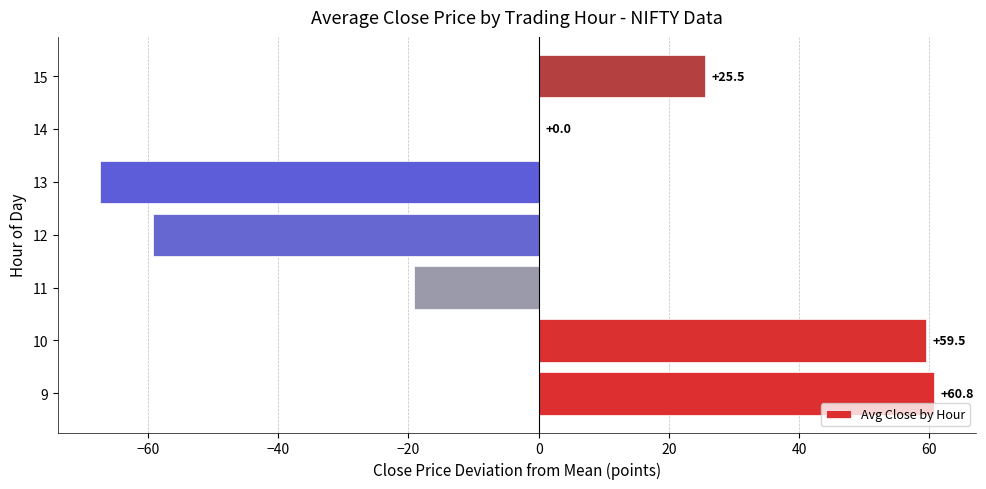

The chart shows a value of 90.8 at 9. True or false?

False